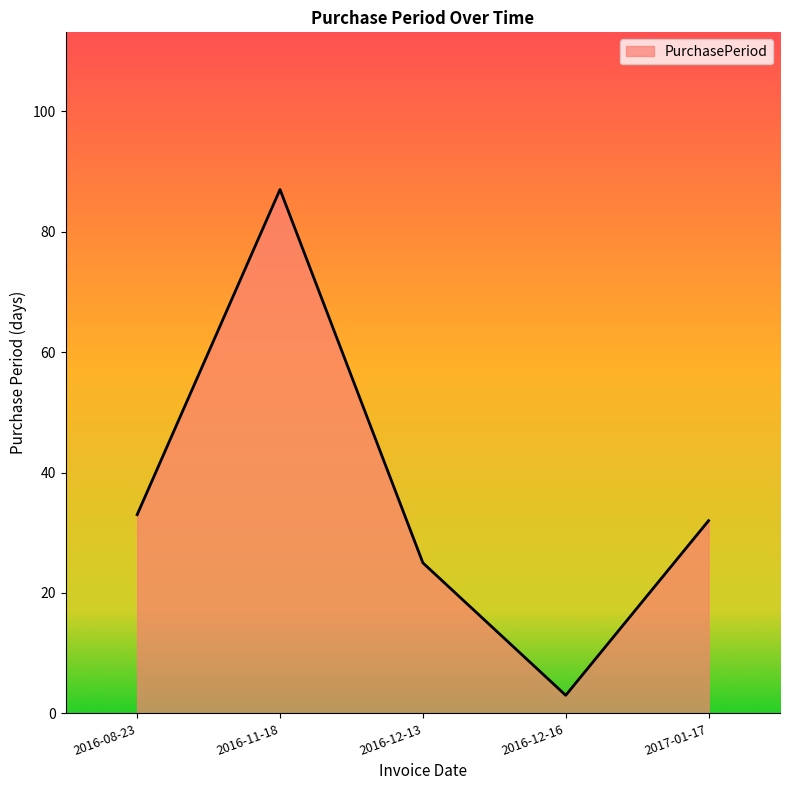

What is the change in value from 2016-08-23 to 2016-12-13?

-8